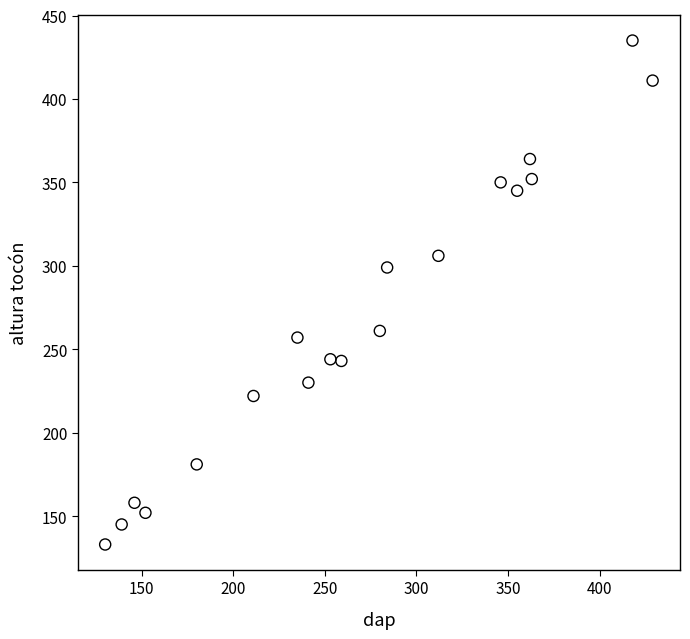

What Y value in the scatter plot is closest to 284?

299